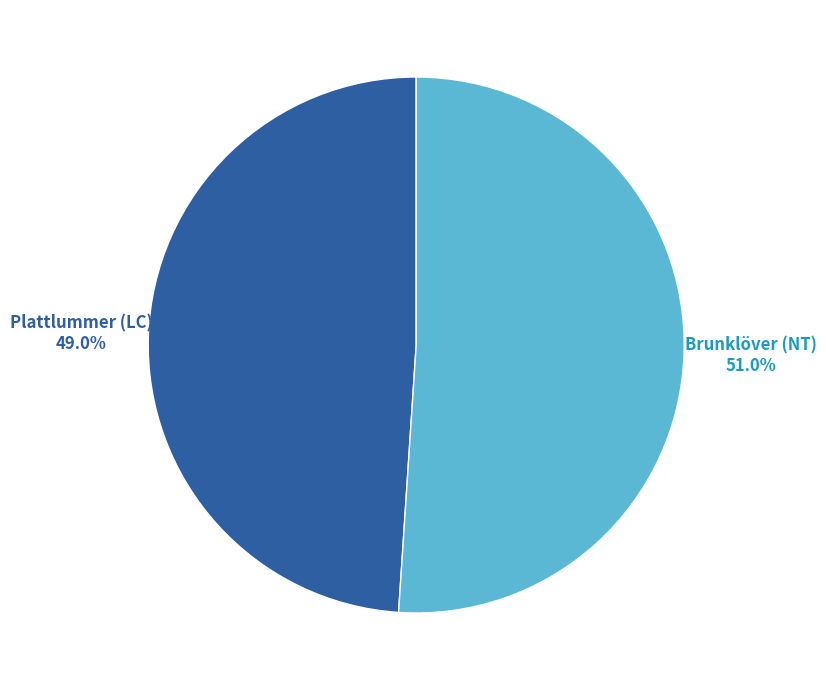

Is it true that Brunklöver (NT) is 46% of the pie?

False